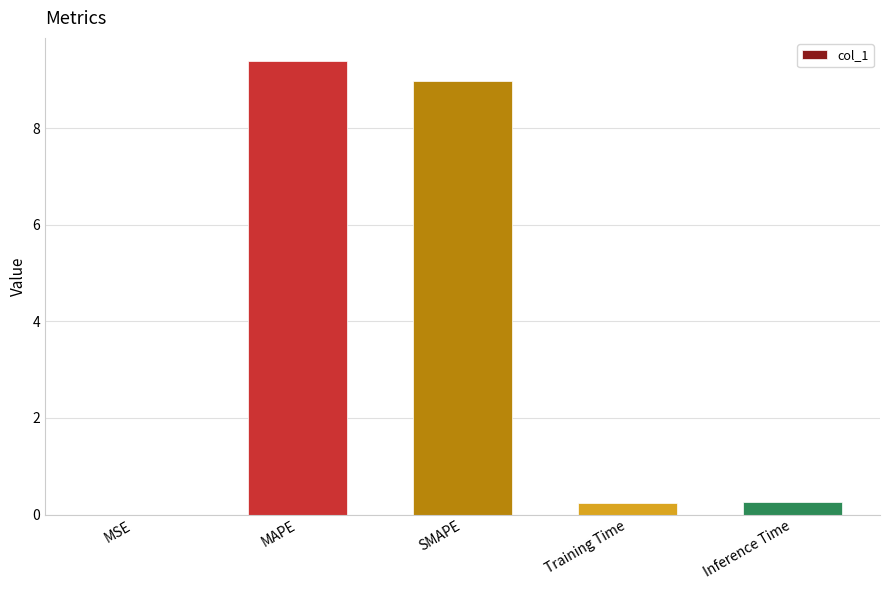

Between Training Time and SMAPE, which is larger?

SMAPE